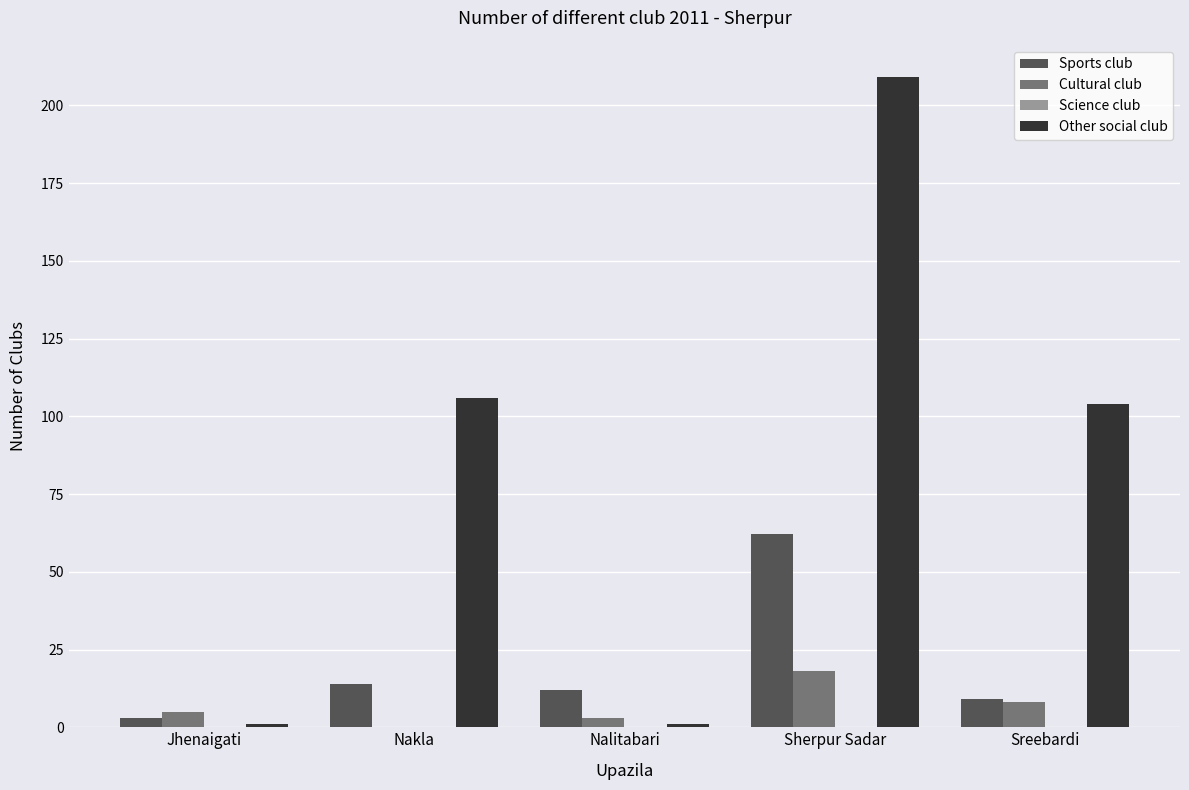

How many groups of bars are there?

5